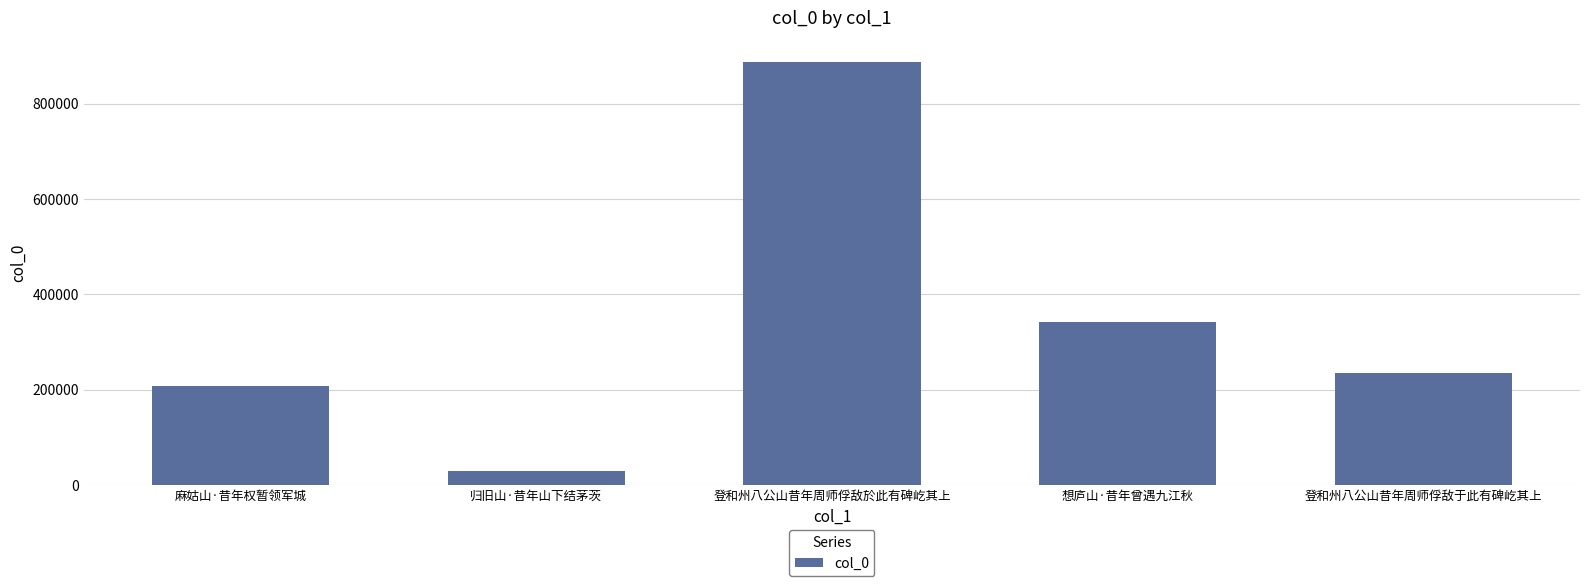

Reading left to right, transcribe all the data shown in this chart.

207877	28977	887997	342924	235269